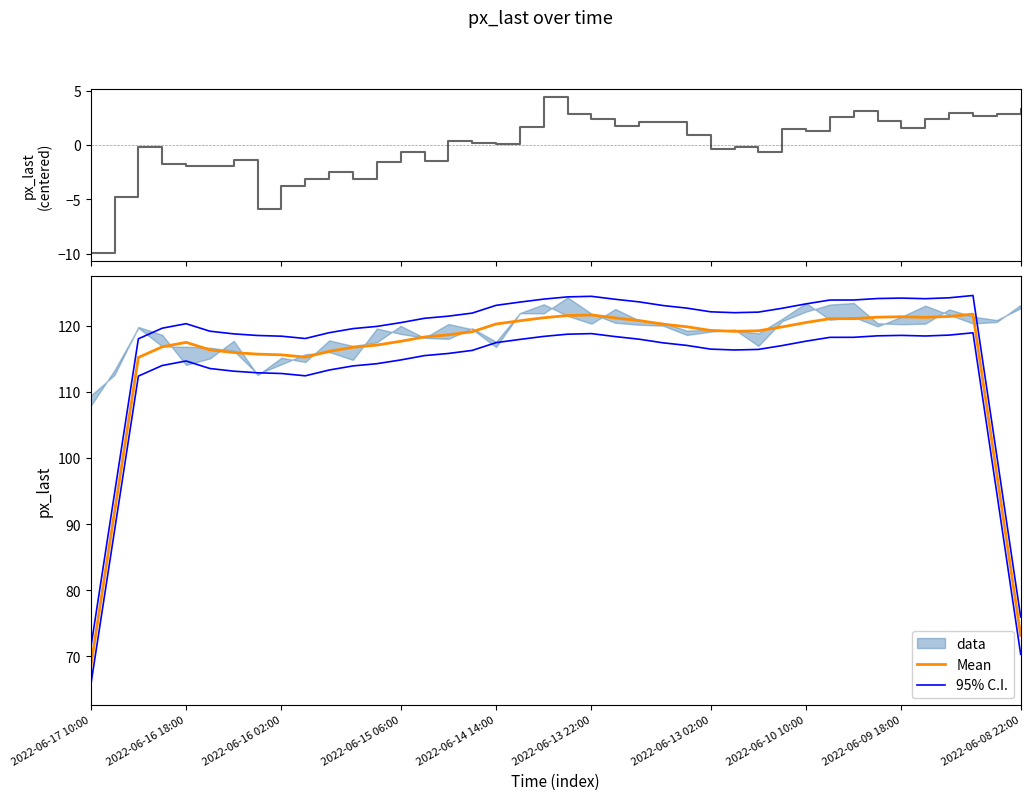

What is the sum of all 95% C.I. values?

4732.4